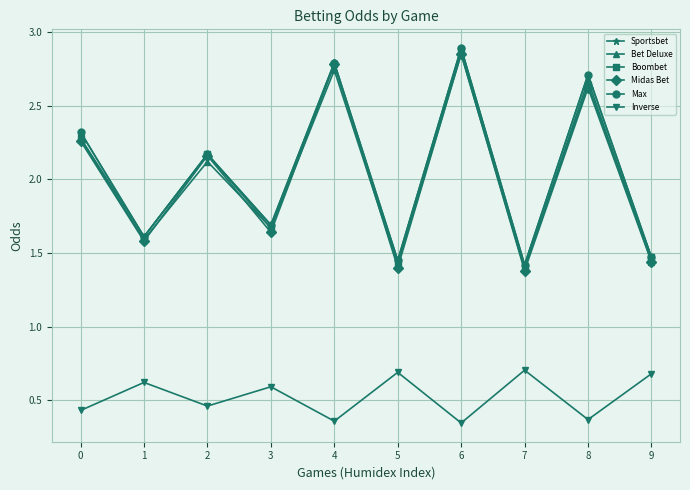

List the labels in order of Bet Deluxe value, largest first.

6, 4, 8, 0, 2, 3, 1, 9, 5, 7